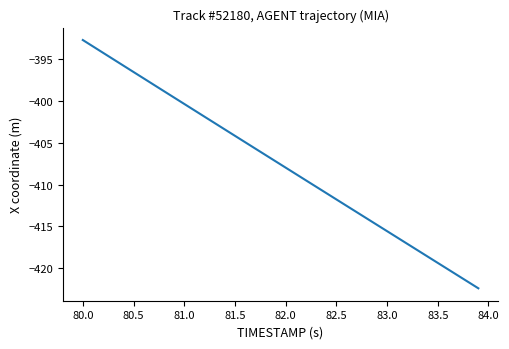

How many categories are shown in the chart?

40